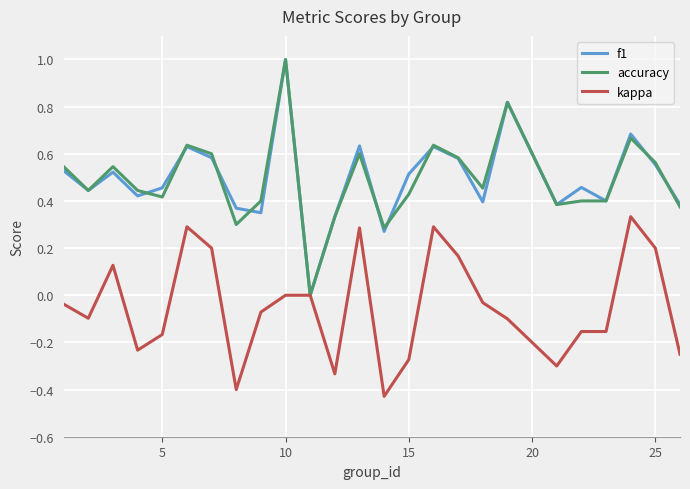

Does the chart display data point markers on the line(s)?

No